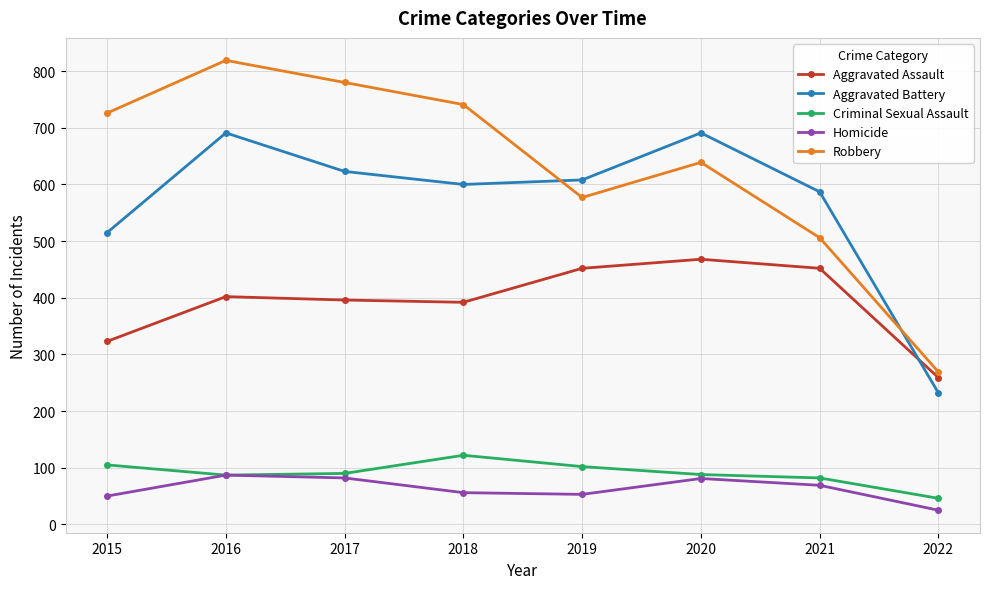

At which category does the chart reach its peak across all series?

2016